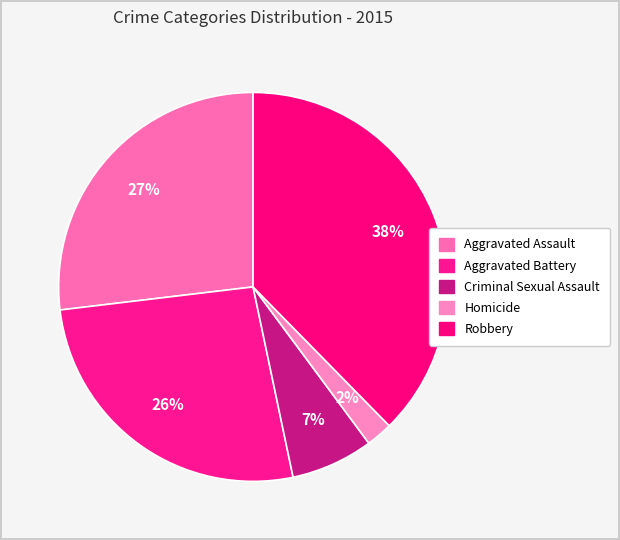

True or false: Robbery accounts for 38% of the total.

True